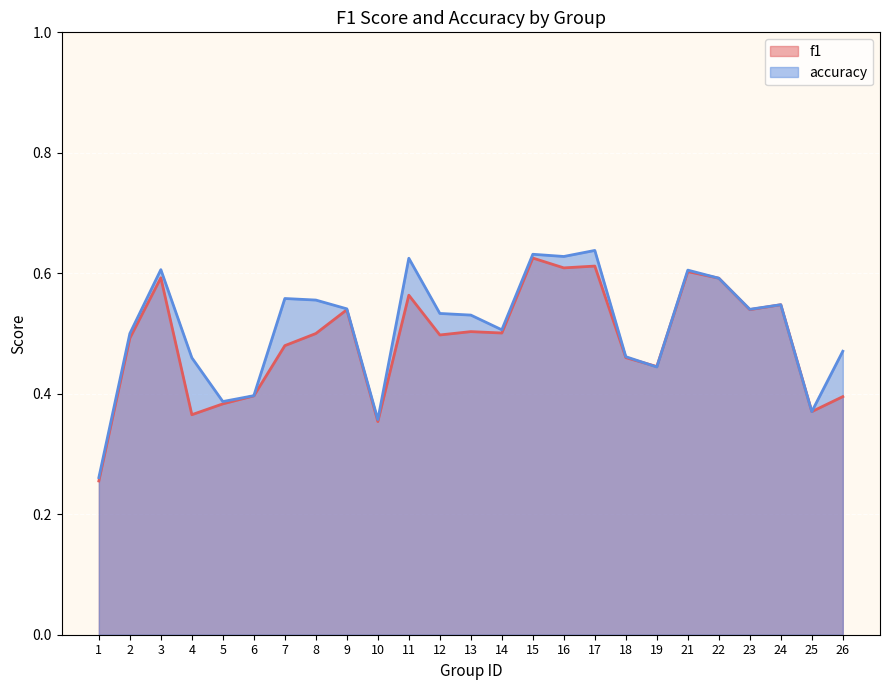

Reading right to left, extract all data points from this chart.

f1: 0.4	0.4	0.5	0.5	0.6	0.6	0.4	0.5	0.6	0.6	0.6	0.5	0.5	0.5	0.6	0.4	0.5	0.5	0.5	0.4	0.4	0.4	0.6	0.5	0.3
accuracy: 0.5	0.4	0.5	0.5	0.6	0.6	0.4	0.5	0.6	0.6	0.6	0.5	0.5	0.5	0.6	0.4	0.5	0.6	0.6	0.4	0.4	0.5	0.6	0.5	0.3